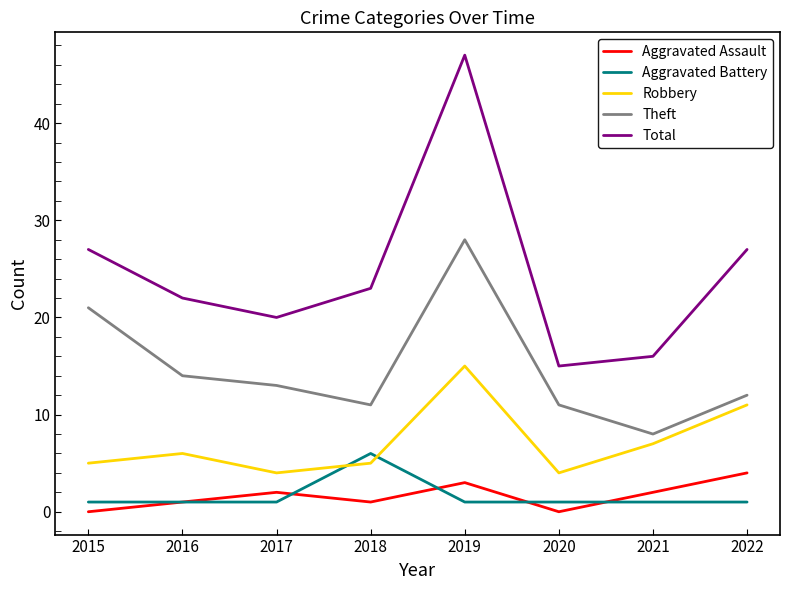

Is the value of Aggravated Battery at 2022 greater than the value of Aggravated Assault at 2017?

No